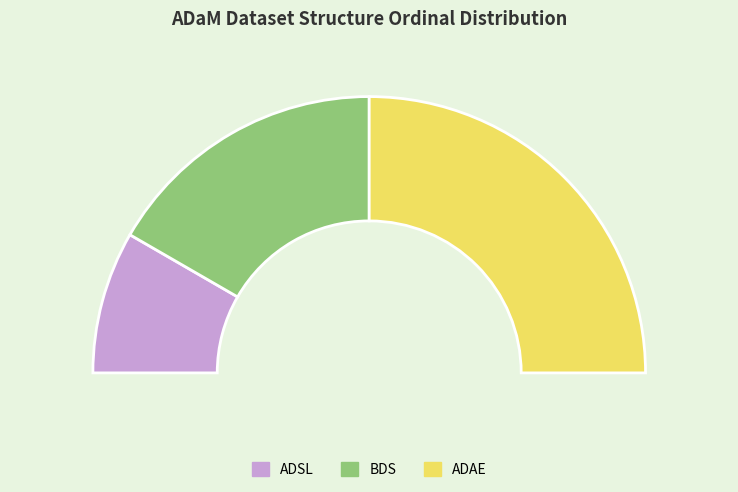

To the nearest percent, what percentage of the pie is ADSL?

17%